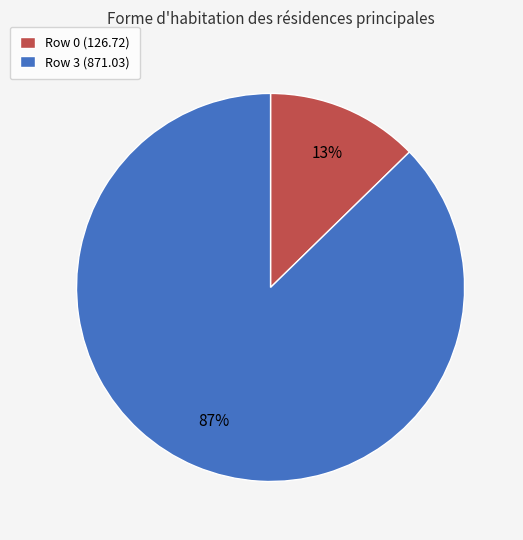

Between Row 3 (871.03) and Row 0 (126.72), which is larger?

Row 3 (871.03)